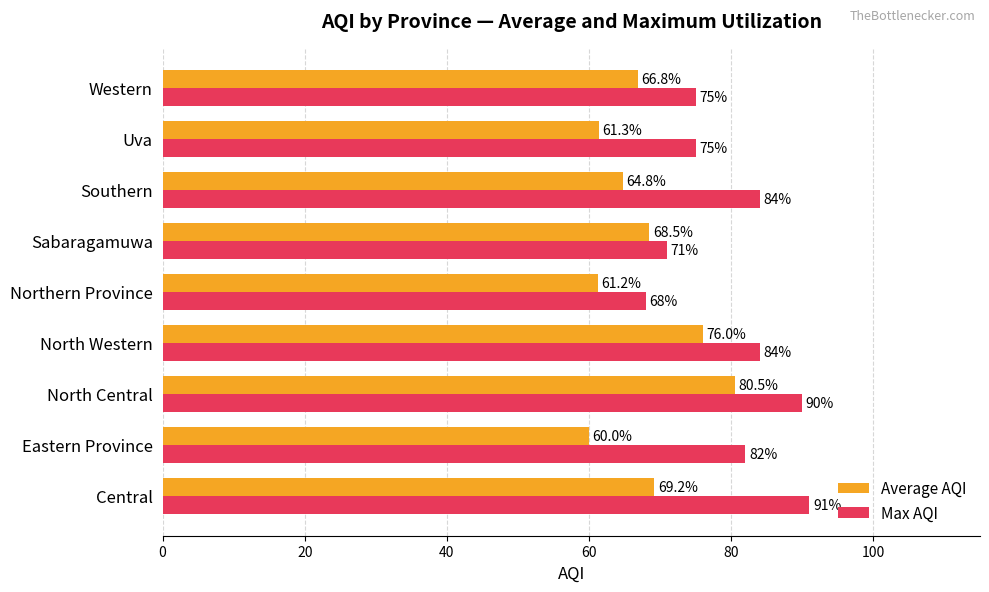

What are all the series names shown in the legend?

Average AQI, Max AQI